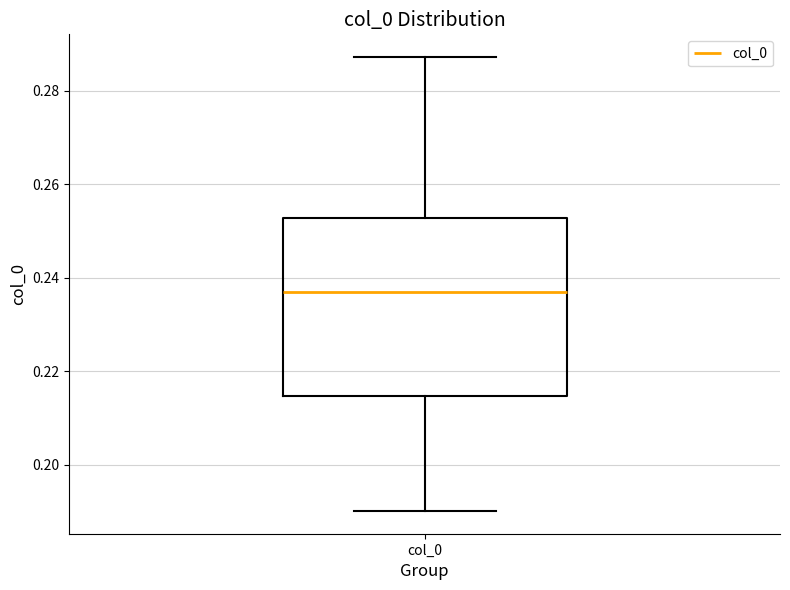

Transcribe this box plot: give where the median line is, the range the box spans, and where the two whiskers end, as read against the y-axis. The values are not printed on the chart, so give them approximately, as read against the axis.

median 0.238, box 0.214 to 0.252, whiskers 0.190 to 0.288